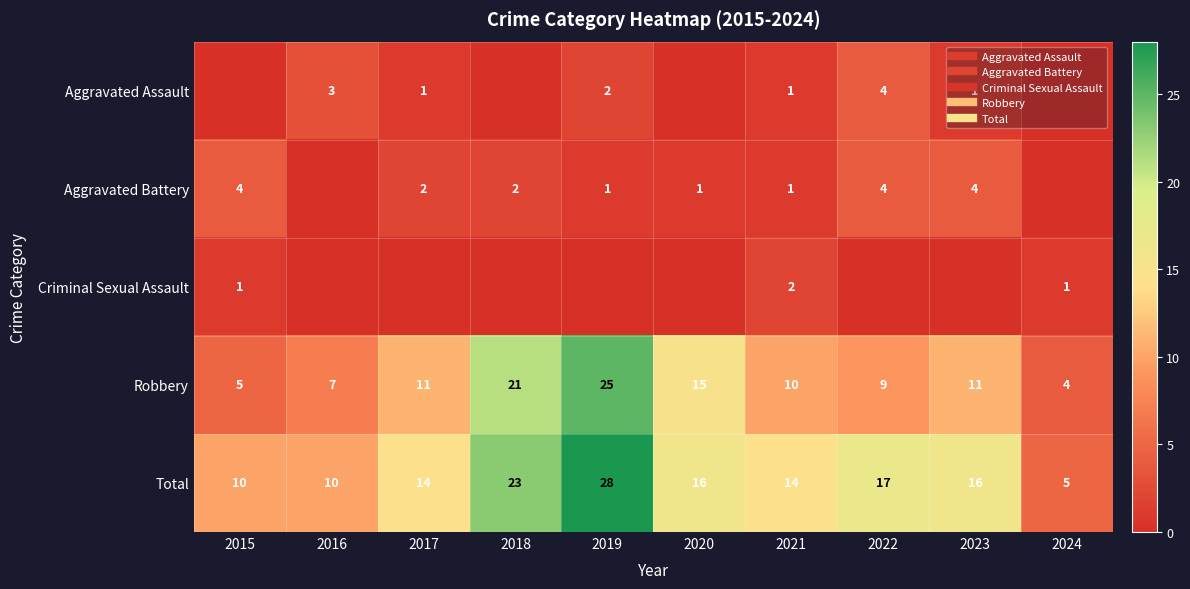

Which series changed the most between 2015 and 2017?

Robbery